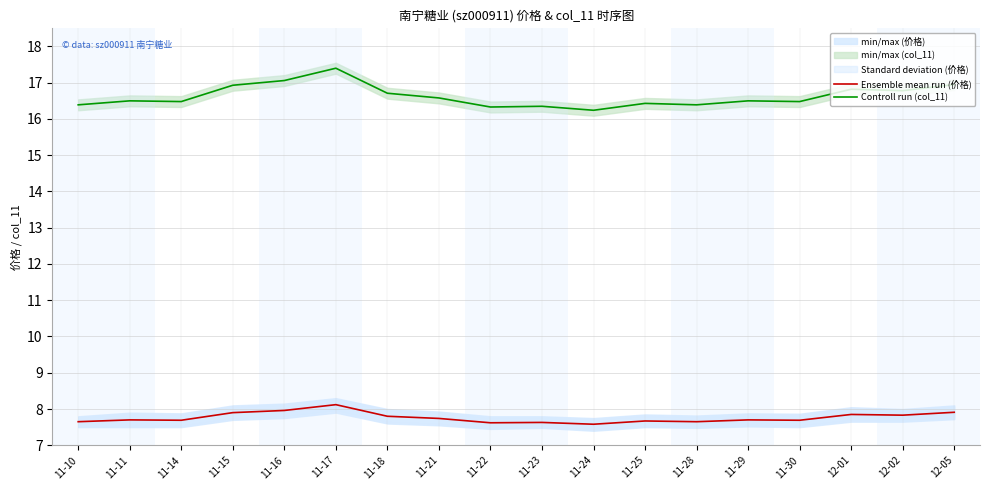

Rank the series by their average value, from lowest to highest.

Ensemble mean run (价格), Controll run (col_11)